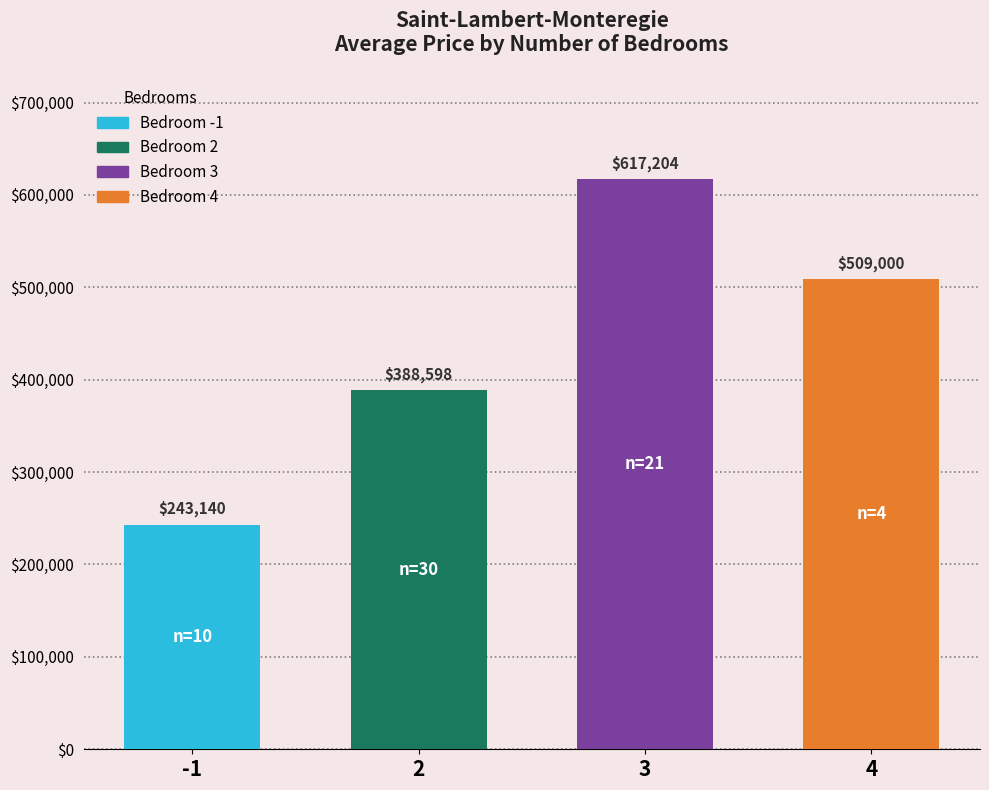

List the labels in order of value, smallest first.

-1, 2, 4, 3